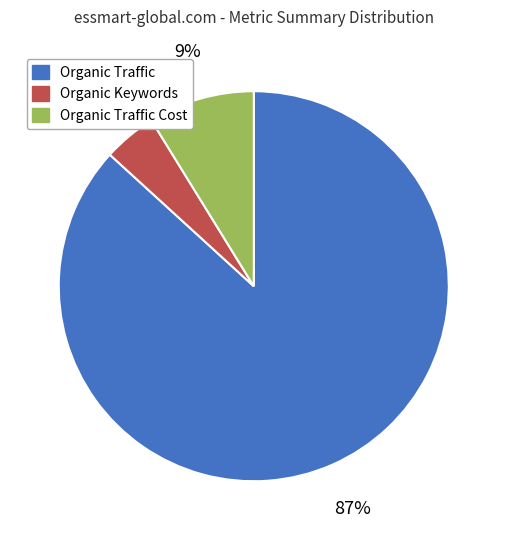

Combined, do Organic Keywords and Organic Traffic account for over 50%?

Yes